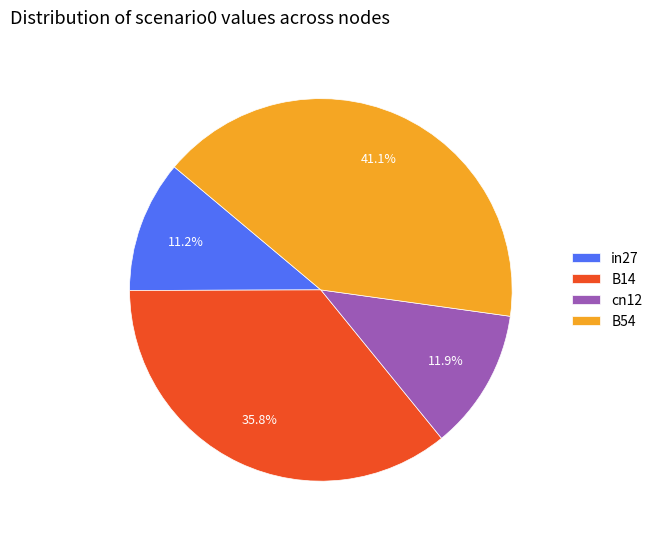

Is there a majority slice in this chart?

No